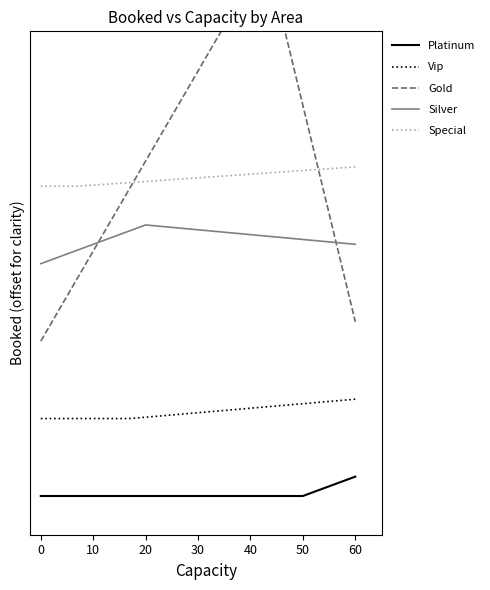

How many data points does each series have?

3